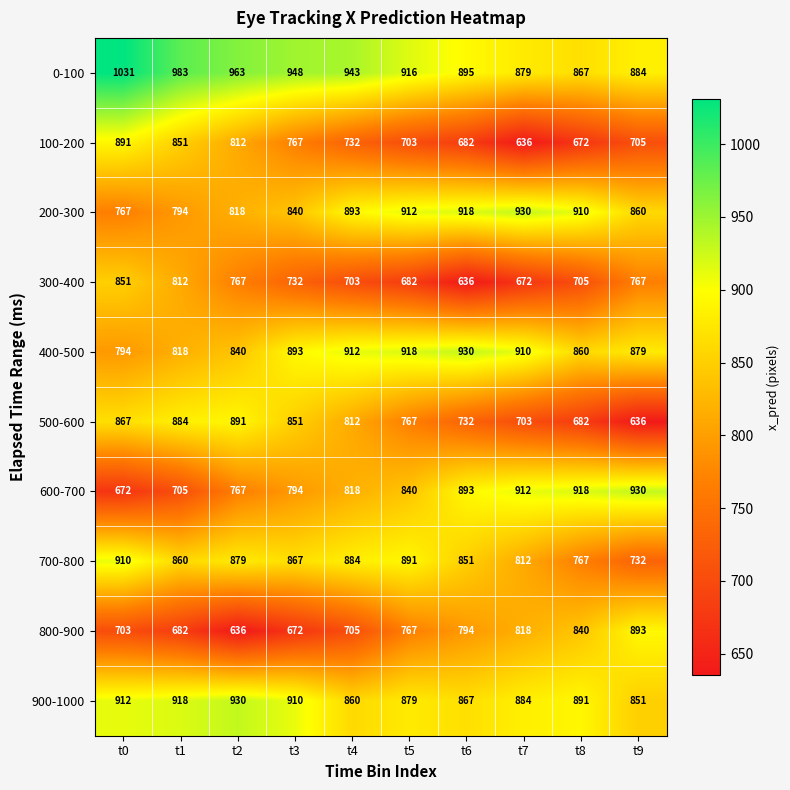

Which category has the highest value across all series?

t0